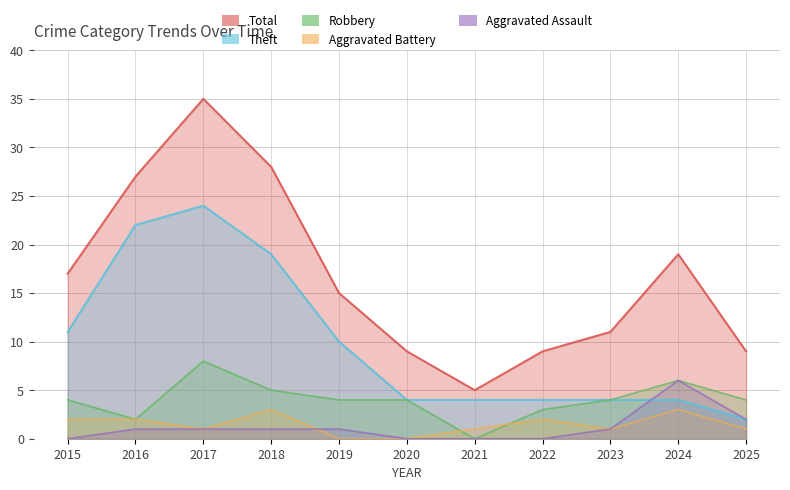

Reading left to right, what are all the values shown in this chart?

Theft: 11	22	24	19	10	4	4	4	4	4	2
Robbery: 4	2	8	5	4	4	0	3	4	6	4
Aggravated Battery: 2	2	1	3	0	0	1	2	1	3	1
Aggravated Assault: 0	1	1	1	1	0	0	0	1	6	2
Total: 17	27	35	28	15	9	5	9	11	19	9